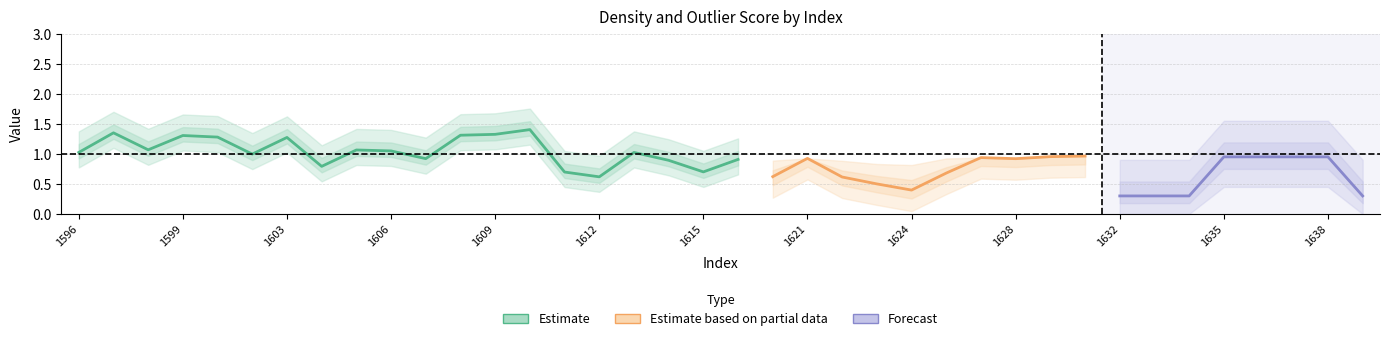

Is this an area chart (filled region under the line)?

No